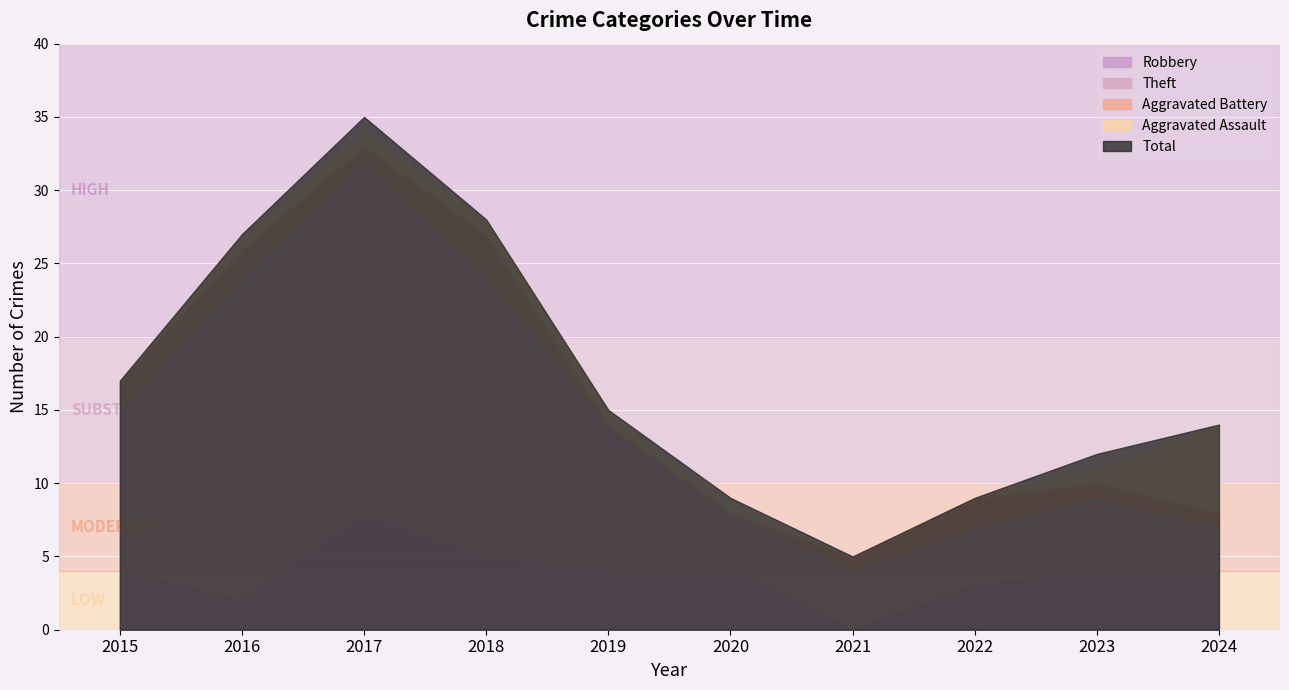

Reading left to right, transcribe all the data shown in this chart.

Robbery: 2015=4	2016=2	2017=8	2018=5	2019=4	2020=4	2021=0	2022=3	2023=4	2024=4
Theft: 2015=11	2016=22	2017=24	2018=19	2019=10	2020=4	2021=4	2022=4	2023=5	2024=3
Aggravated Battery: 2015=2	2016=2	2017=1	2018=3	2019=0	2020=0	2021=1	2022=2	2023=1	2024=1
Aggravated Assault: 2015=0	2016=1	2017=1	2018=1	2019=1	2020=0	2021=0	2022=0	2023=1	2024=6
Total: 2015=17	2016=27	2017=35	2018=28	2019=15	2020=9	2021=5	2022=9	2023=12	2024=14